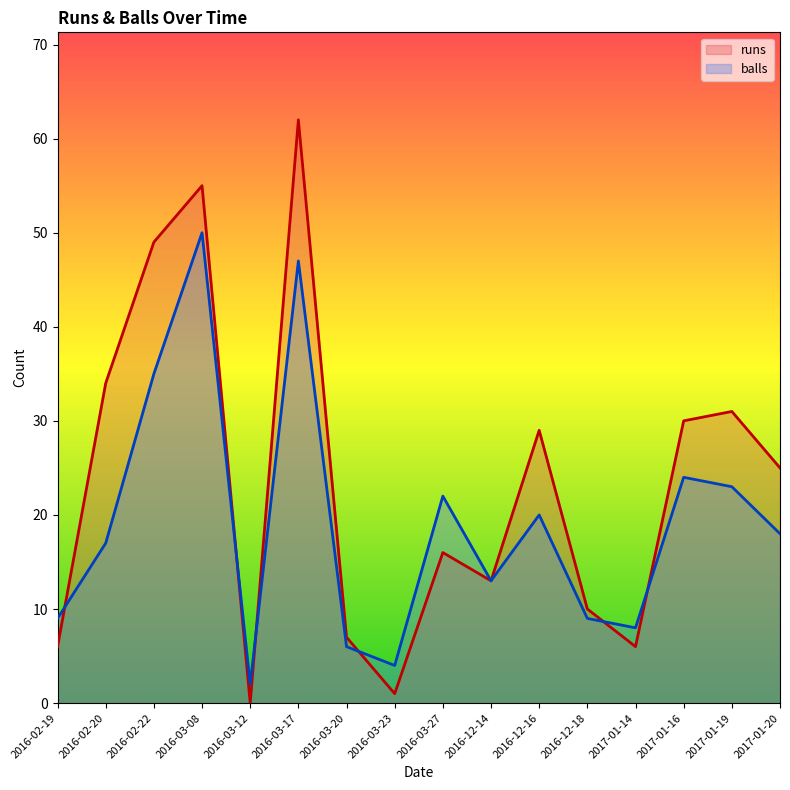

What is the difference between the maximum and minimum values in the balls series?

48